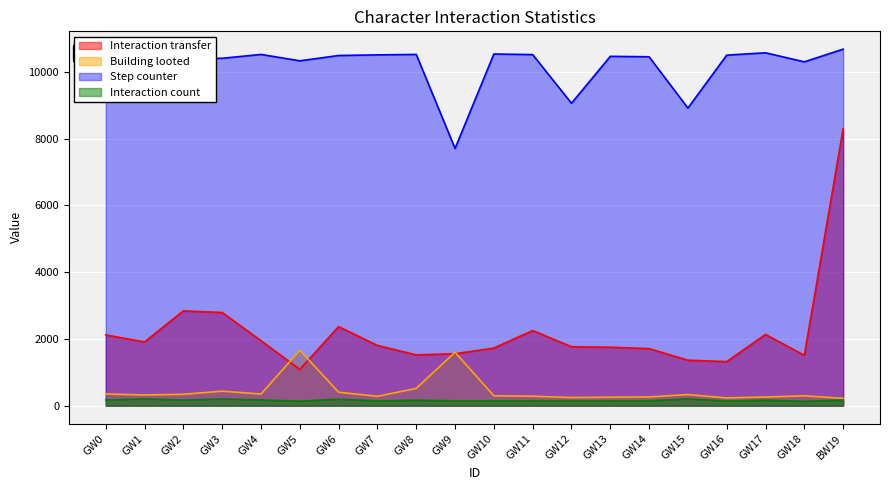

List the series in order of their peak value, lowest first.

Interaction count, Building looted, Interaction transfer, Step counter